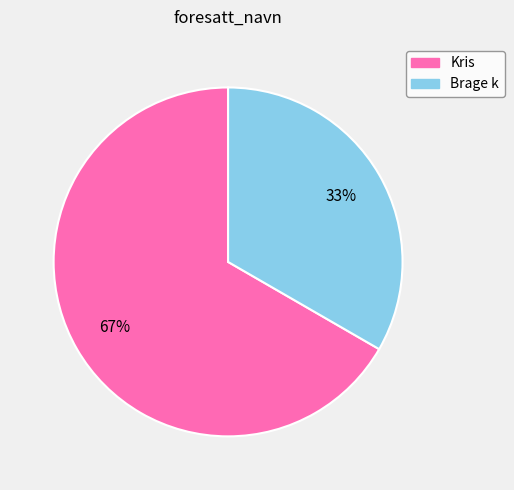

Which has a higher value, Kris or Brage k?

Kris